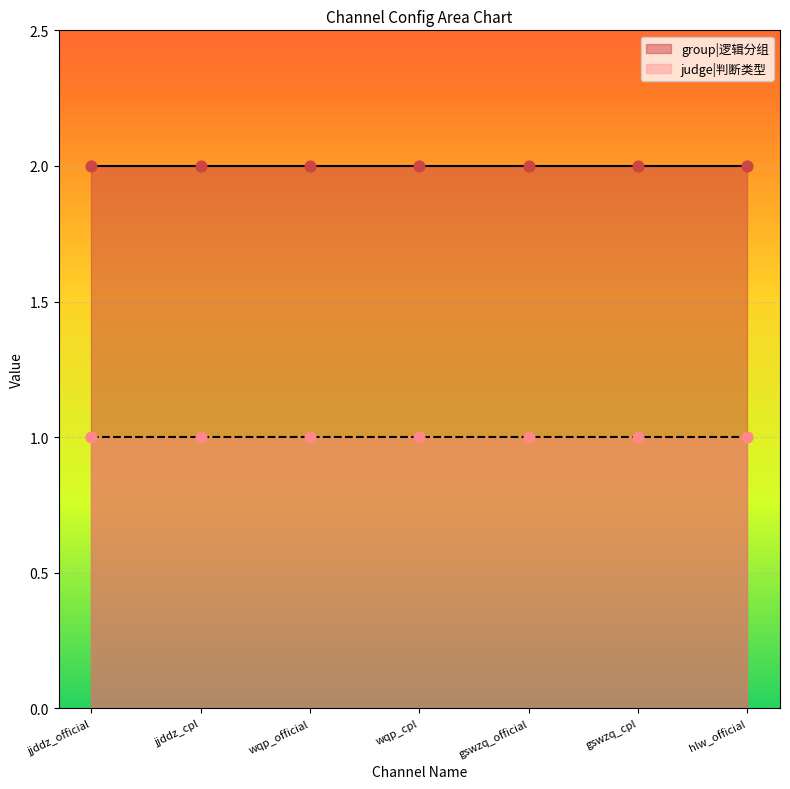

Which series contains the highest Y value?

group